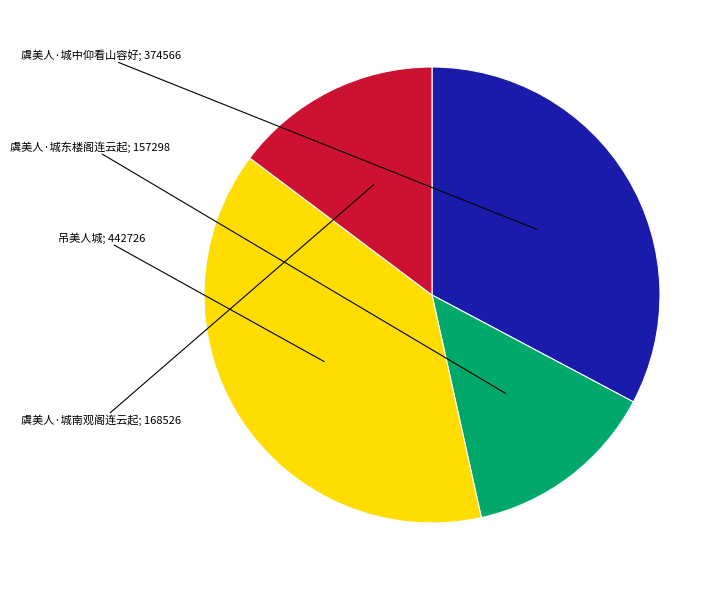

How many segments does this pie chart have?

4